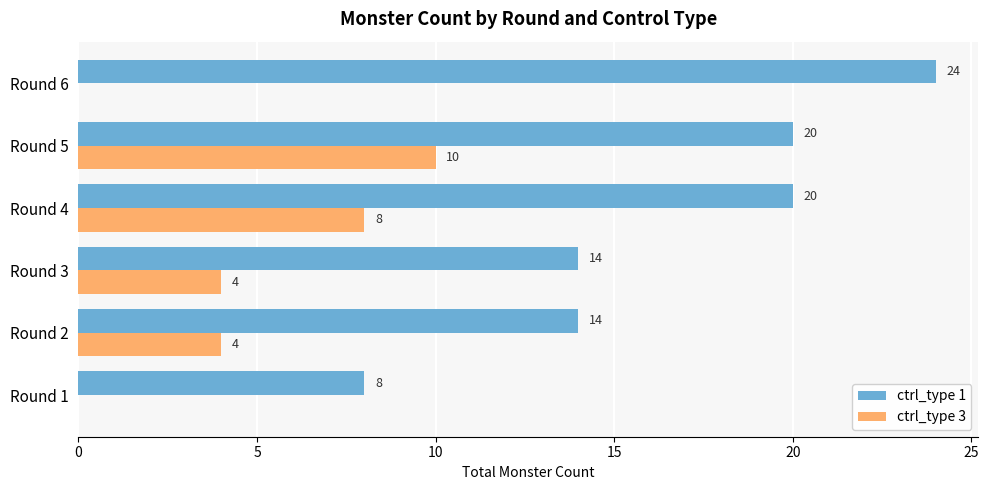

At which category does the chart reach its peak across all series?

Round 6